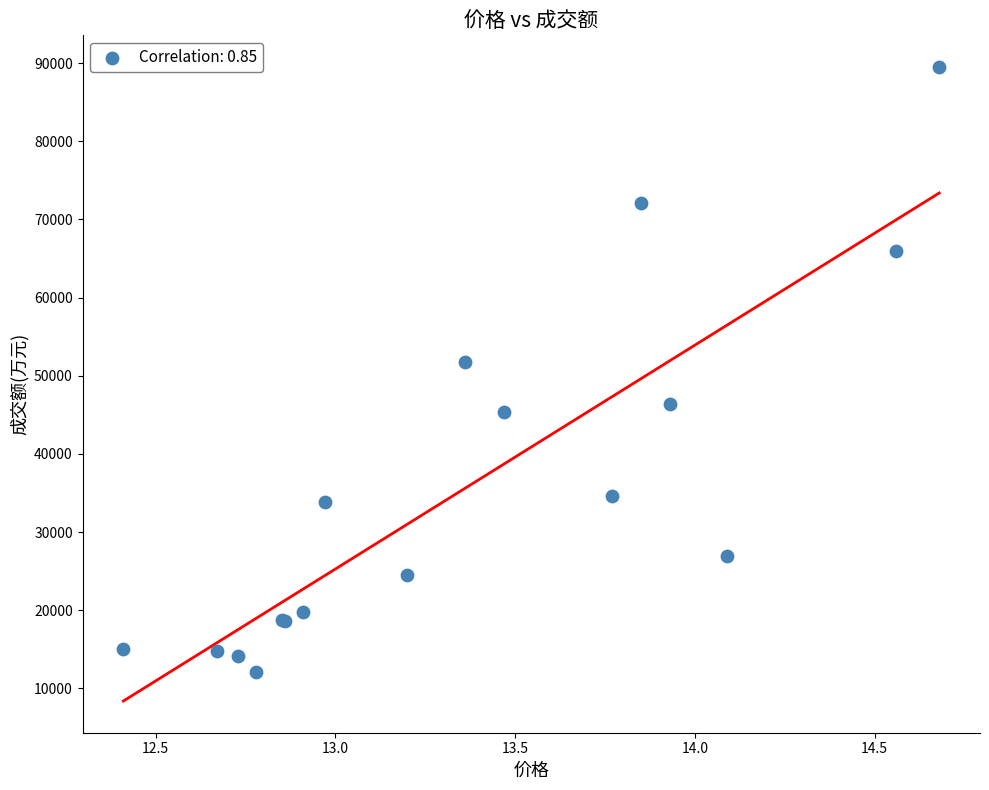

What Y value in the scatter plot is closest to 50770?

51807